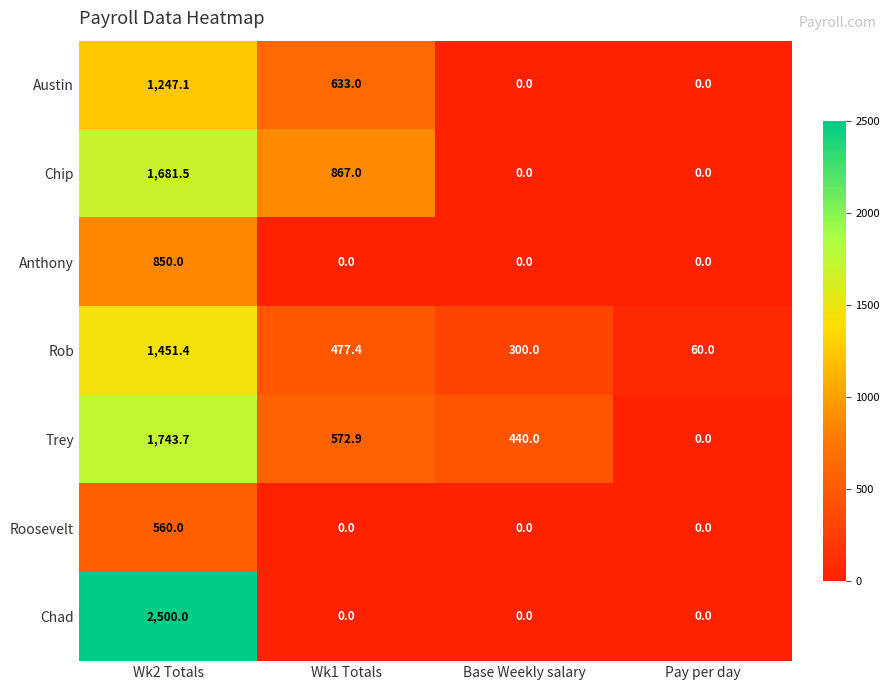

Reading left to right, list all the values displayed in this chart.

Austin: 1247.1	633.0	0.0	0.0
Chip: 1681.5	867.0	0.0	0.0
Anthony: 850.0	0.0	0.0	0.0
Rob: 1451.4	477.4	300.0	60.0
Trey: 1743.7	572.9	440.0	0.0
Roosevelt: 560.0	0.0	0.0	0.0
Chad: 2500.0	0.0	0.0	0.0